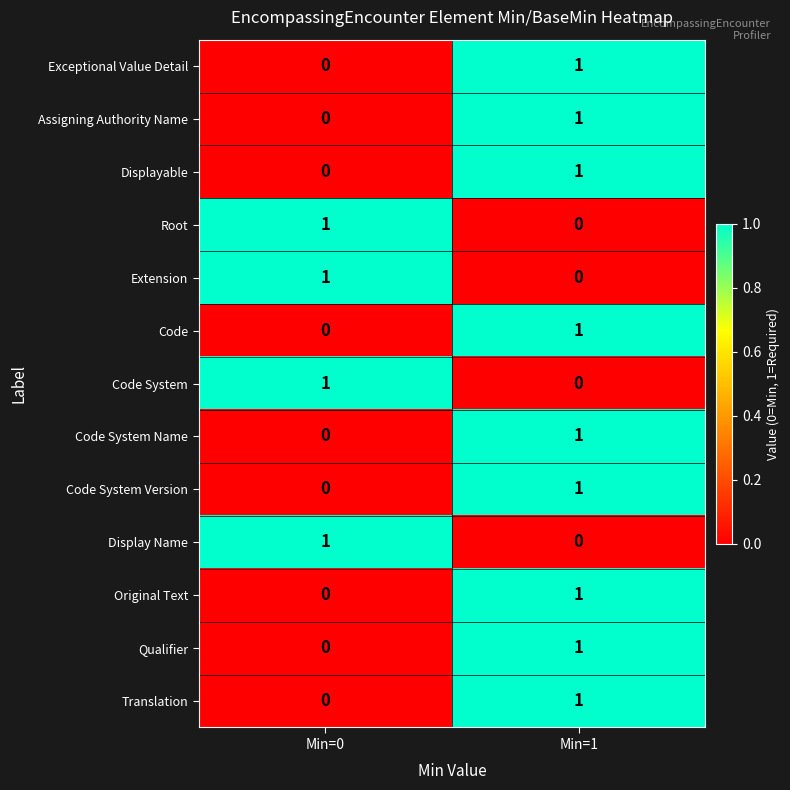

Is it true that Code System equals 0 at Min=1?

True